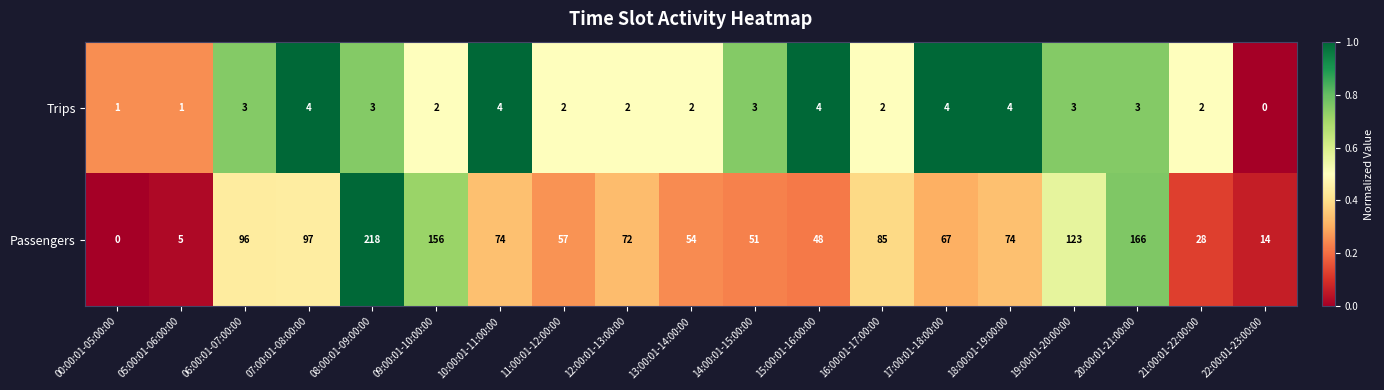

What is the sum of the Passengers values at 22:00:01-23:00:00 and 07:00:01-08:00:00?

111